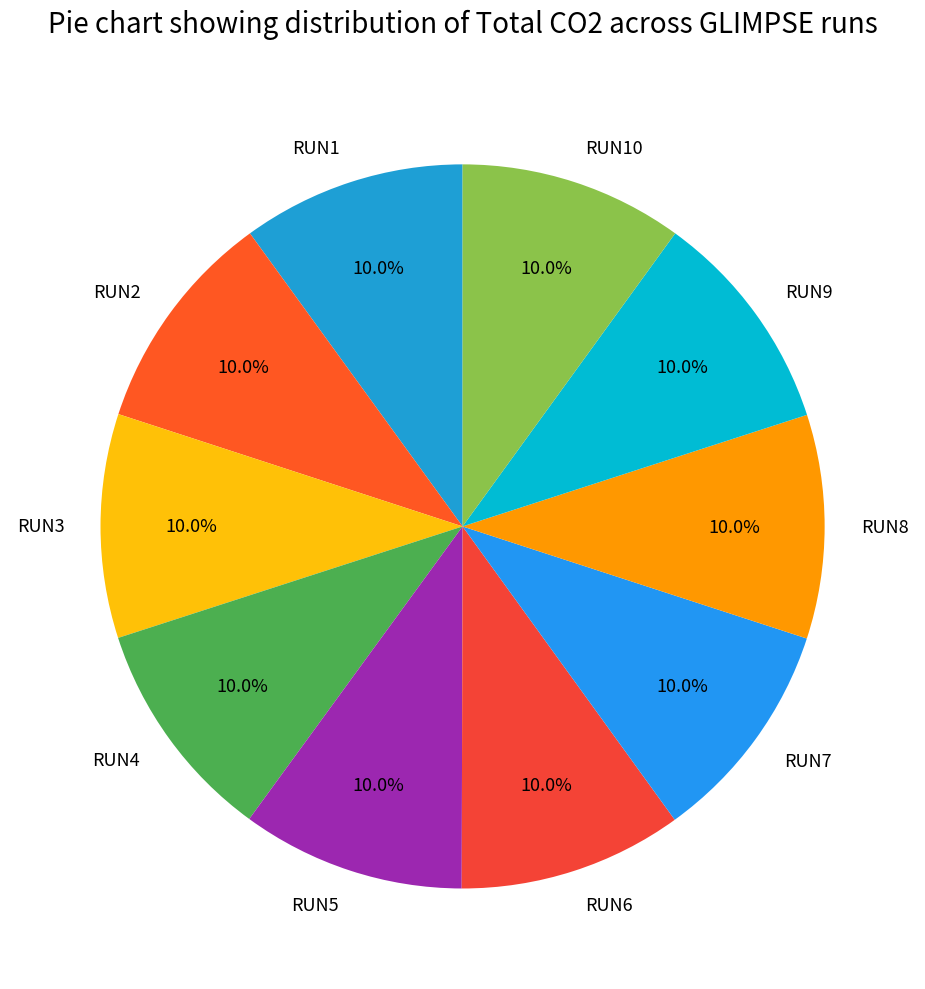

The RUN6 slice represents 10% of the pie. True or false?

True